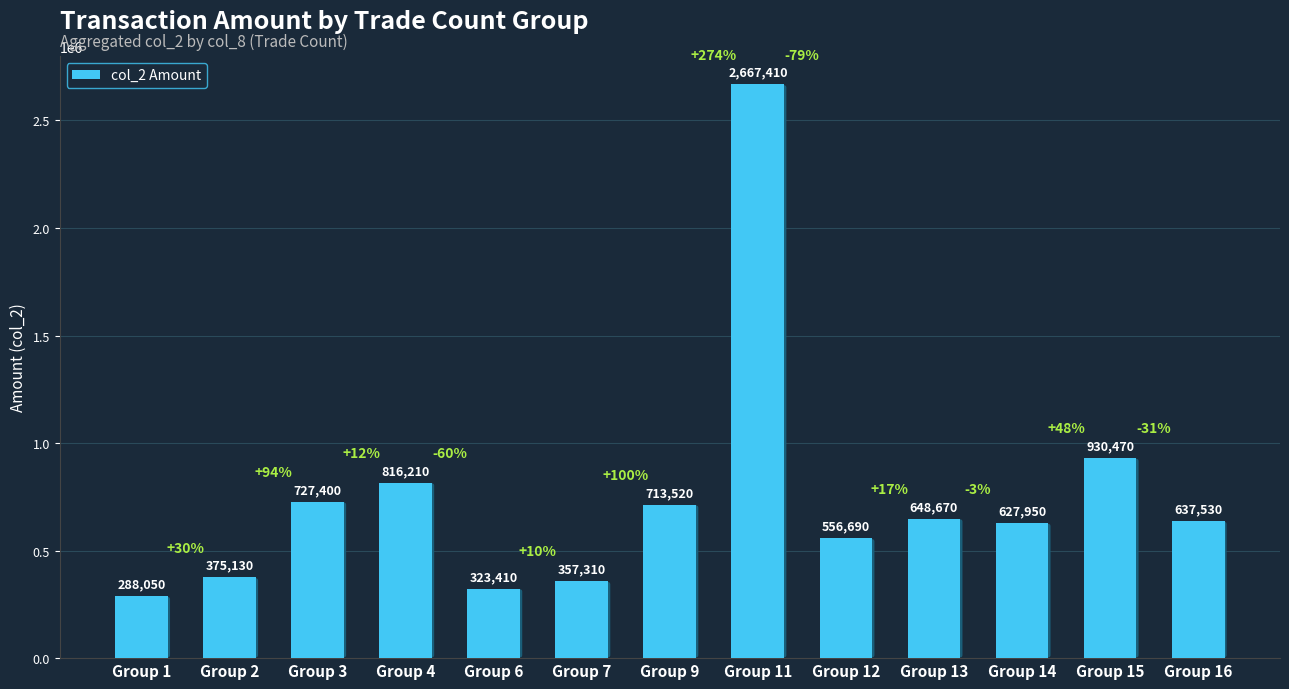

Does the chart contain stacked bars?

No